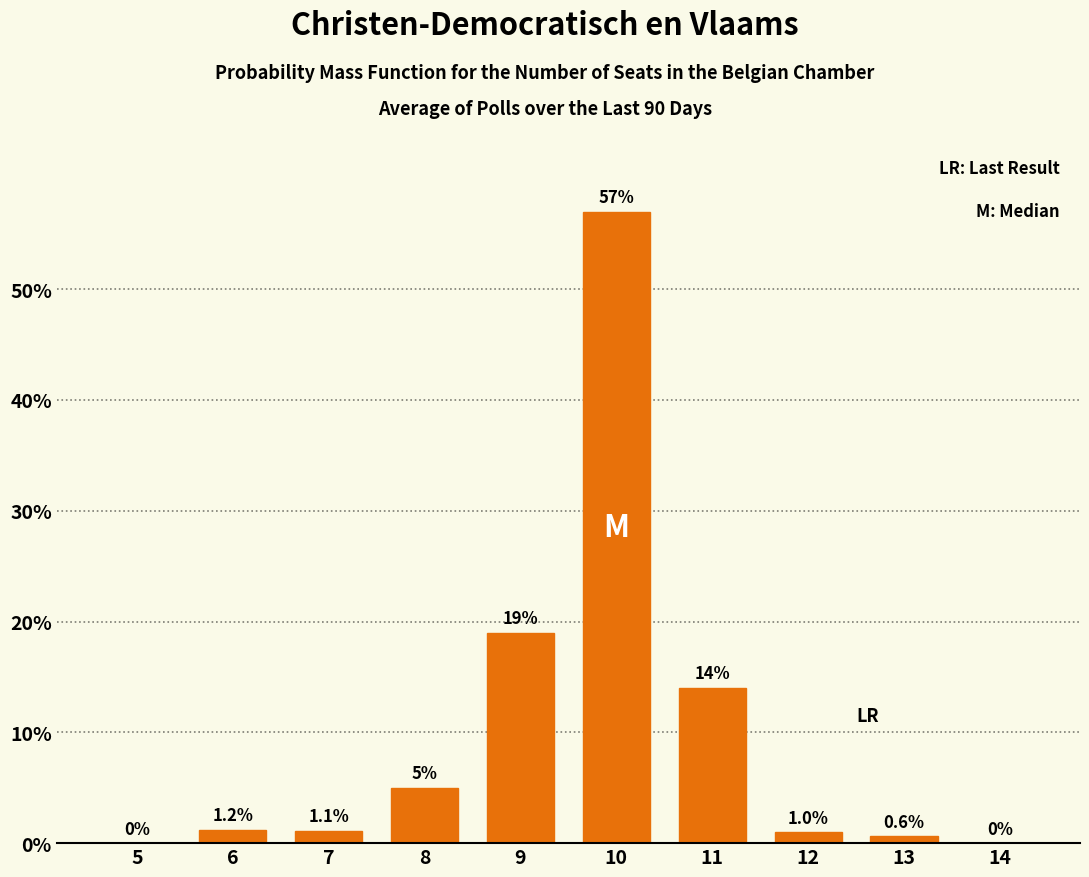

Reading left to right, transcribe all the data shown in this chart.

5=0.0	6=1.2	7=1.1	8=5.0	9=19.0	10=57.0	11=14.0	12=1.0	13=0.6	14=0.0